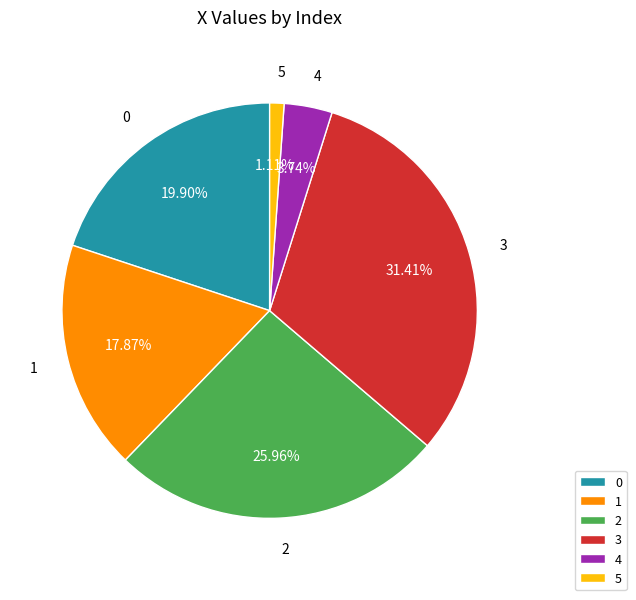

To the nearest percent, what is the average slice percentage?

17%